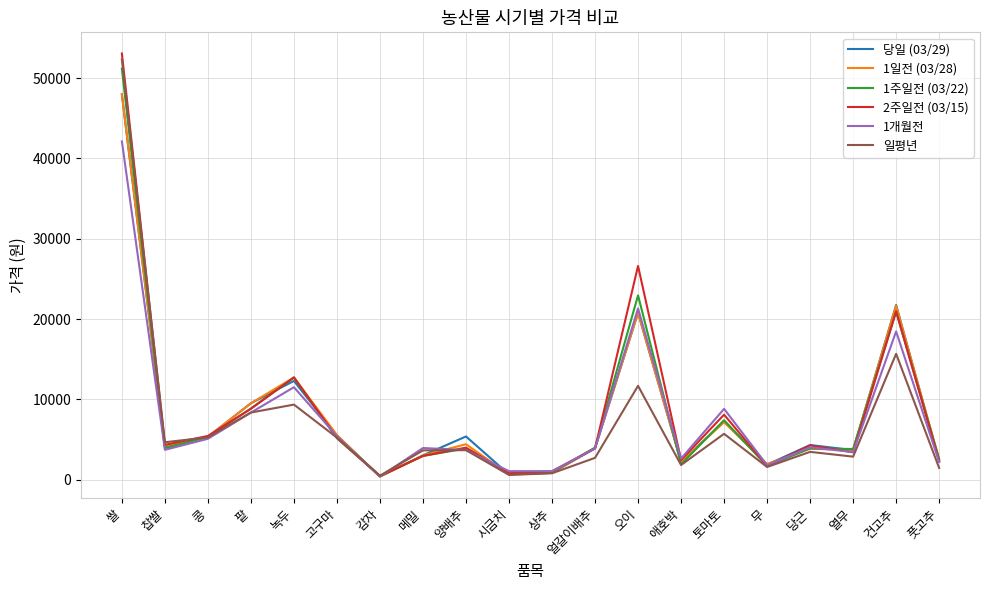

What position from the left is 얼갈이배추?

12